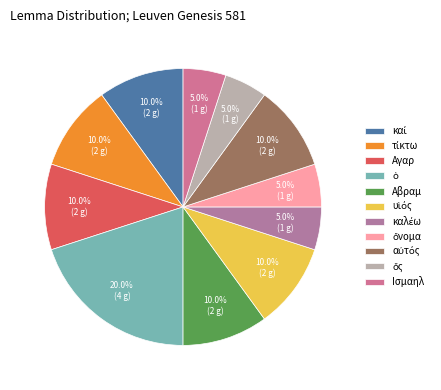

To the nearest percent, what is the average slice percentage?

9%